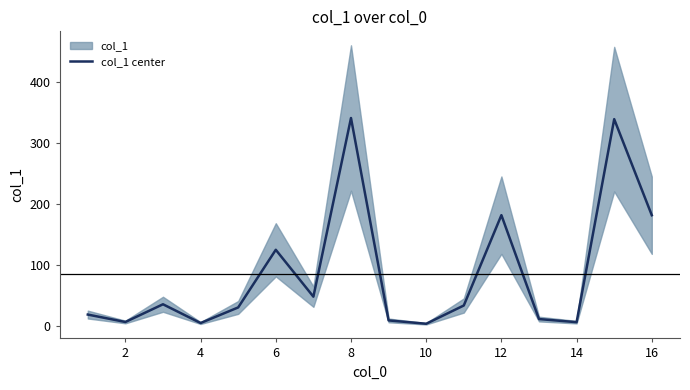

What is the highest value of the col_1 center series?

341.3